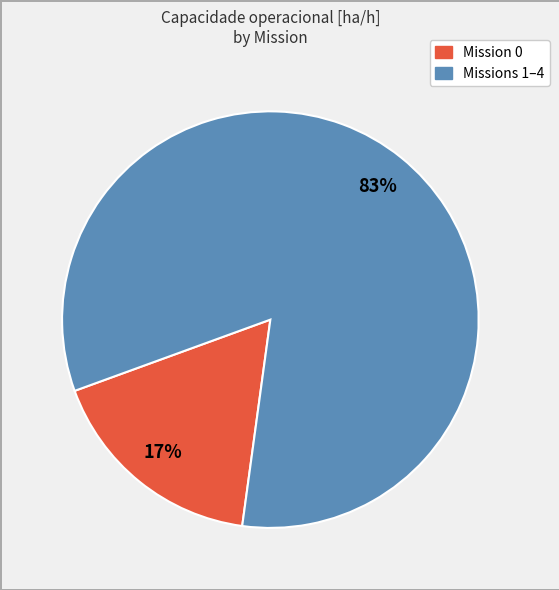

How many segments does this pie chart have?

2